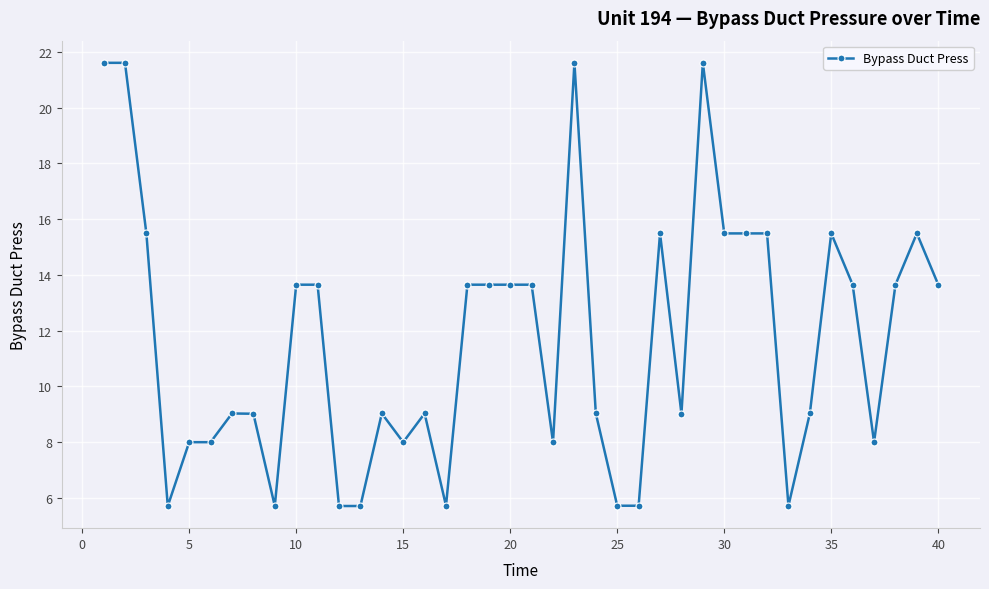

What is the greatest value displayed?

21.6